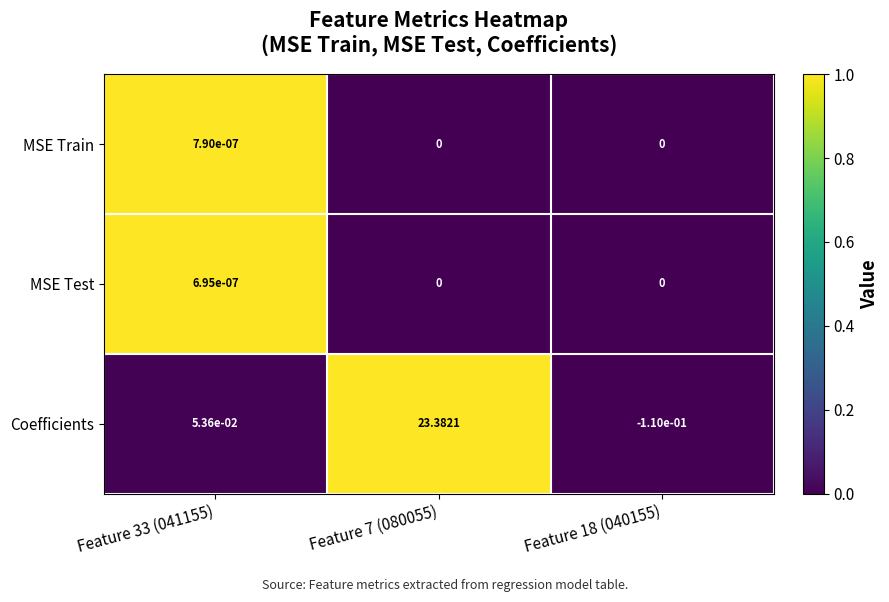

List the series in order of their peak value, highest first.

Coefficients, MSE Train, MSE Test